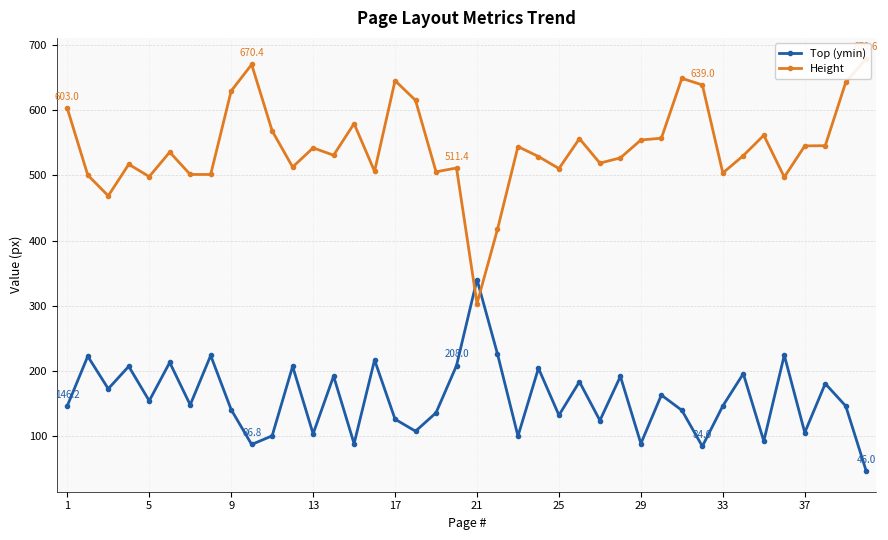

Which series has the widest spread of values?

Height